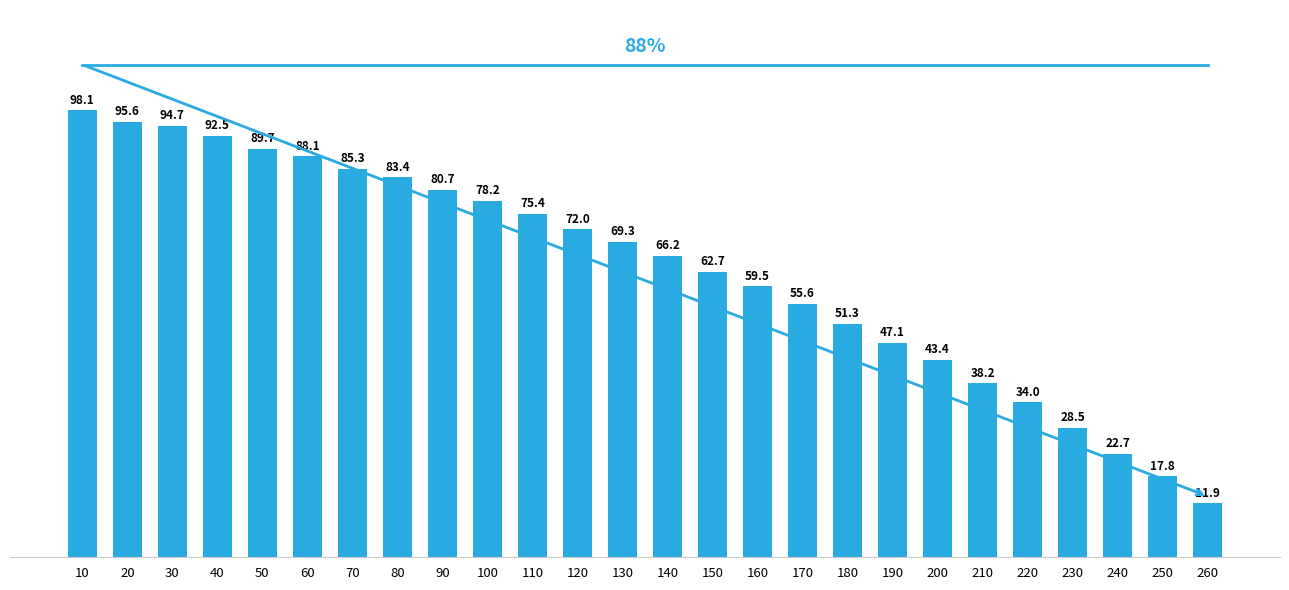

Count the number of data series in this chart.

1